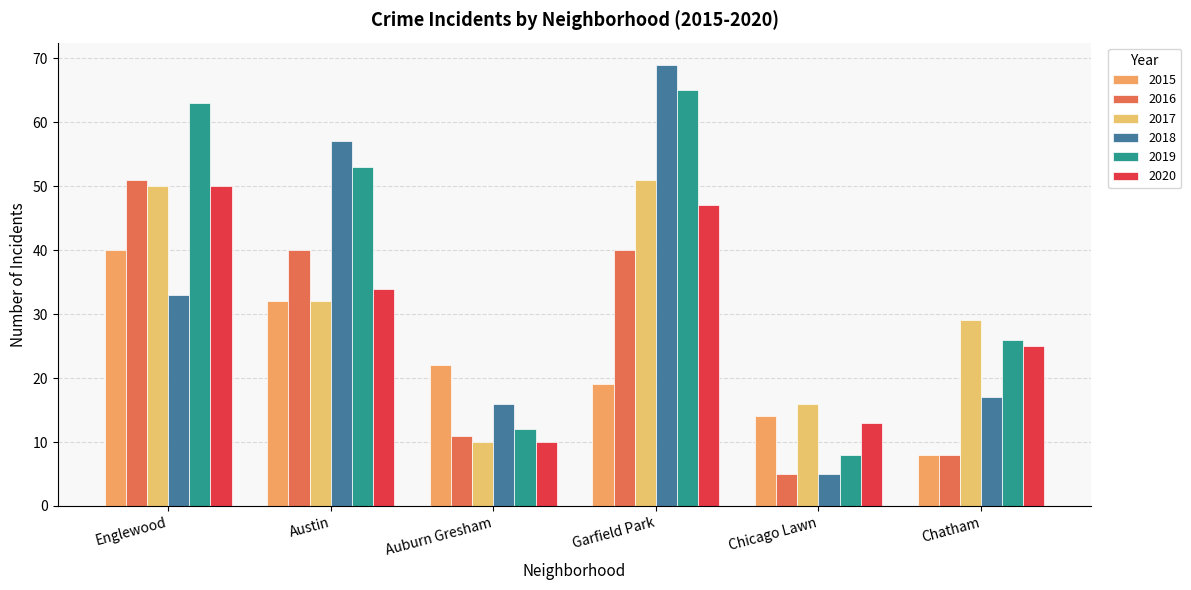

How many values in the 2016 series are below 40?

3